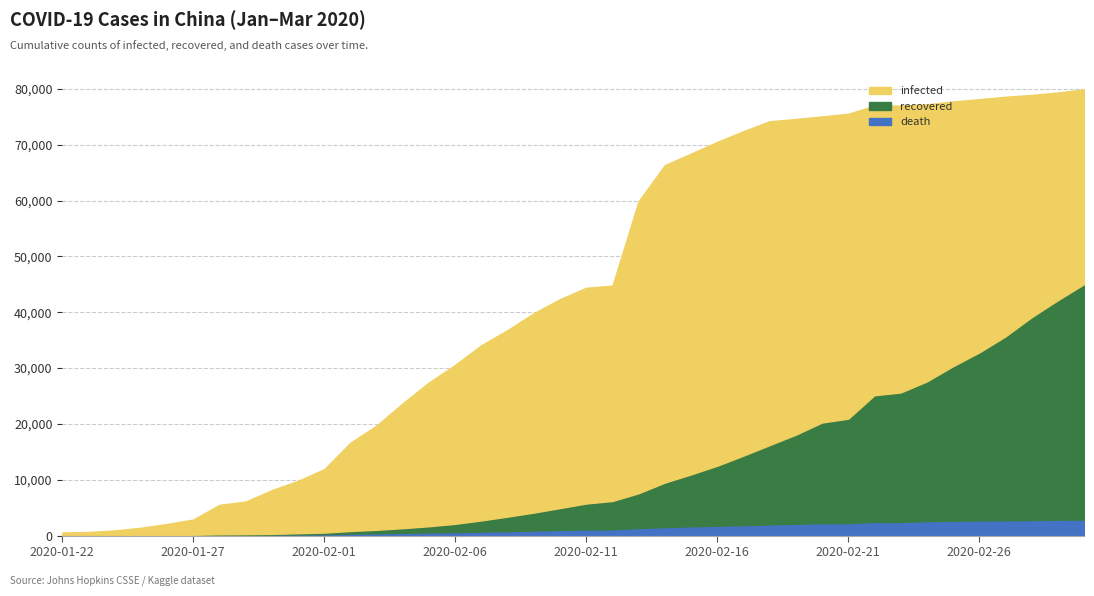

What position from the right is 2020-02-21?

10